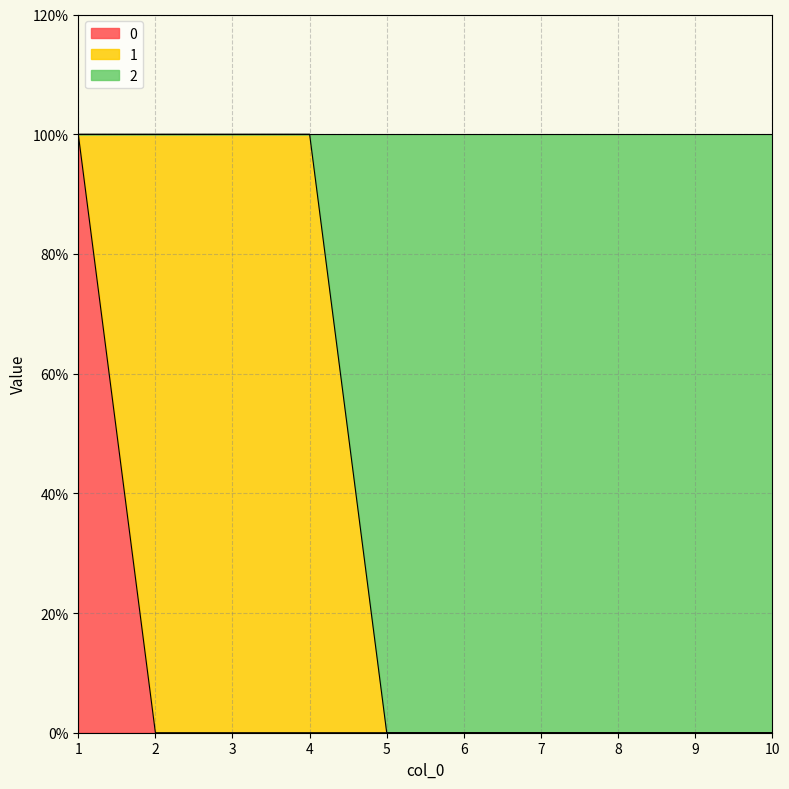

Does the chart display data point markers on the line(s)?

No